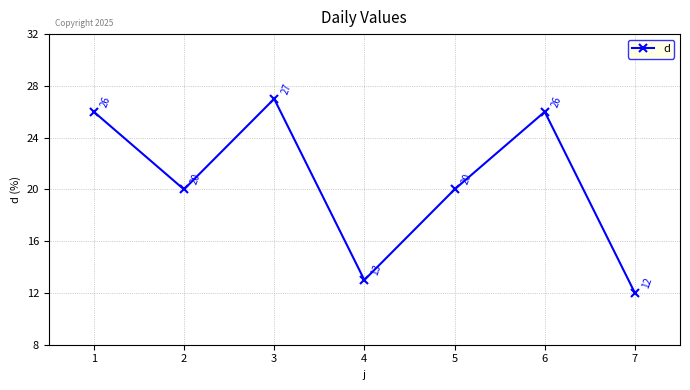

Which has a higher value, 6 or 2?

6